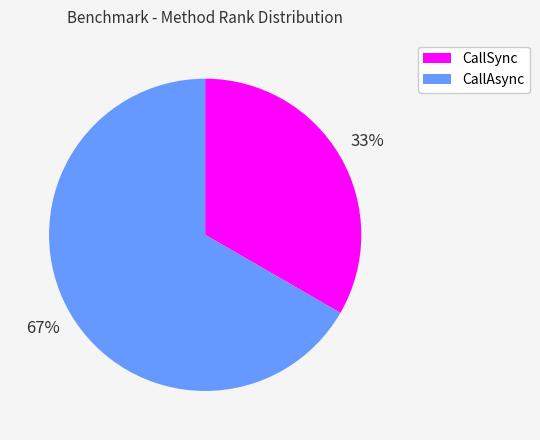

What is the smallest slice in the pie chart?

CallSync